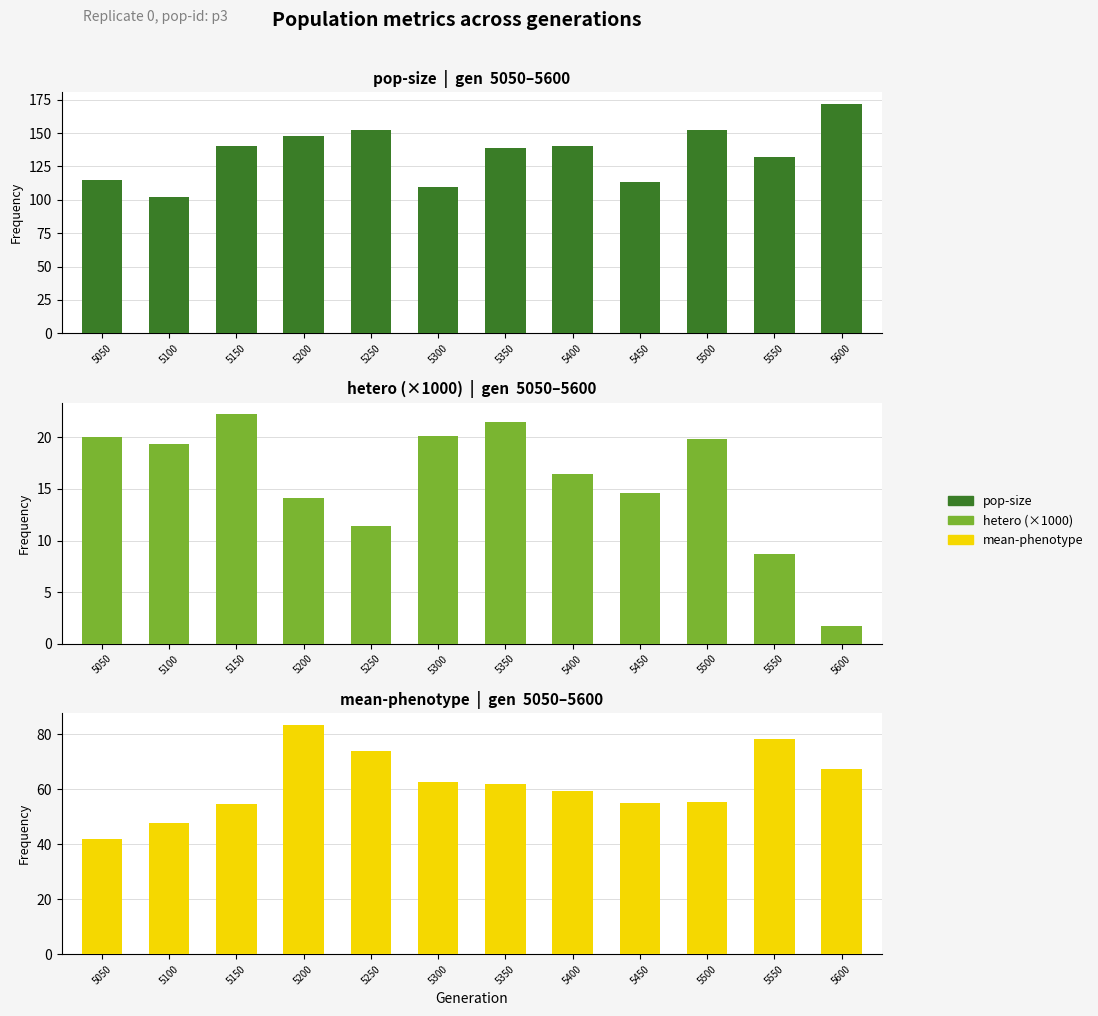

Reading left to right, transcribe all the data shown in this chart.

pop-size: 115.0	102.0	140.0	148.0	152.0	110.0	139.0	140.0	113.0	152.0	132.0	172.0
hetero (×1000): 20.1	19.3	22.2	14.1	11.4	20.1	21.5	16.4	14.6	19.9	8.7	1.8
mean-phenotype: 42.1	47.7	54.6	83.5	73.9	62.5	62.1	59.4	55.0	55.4	78.5	67.5